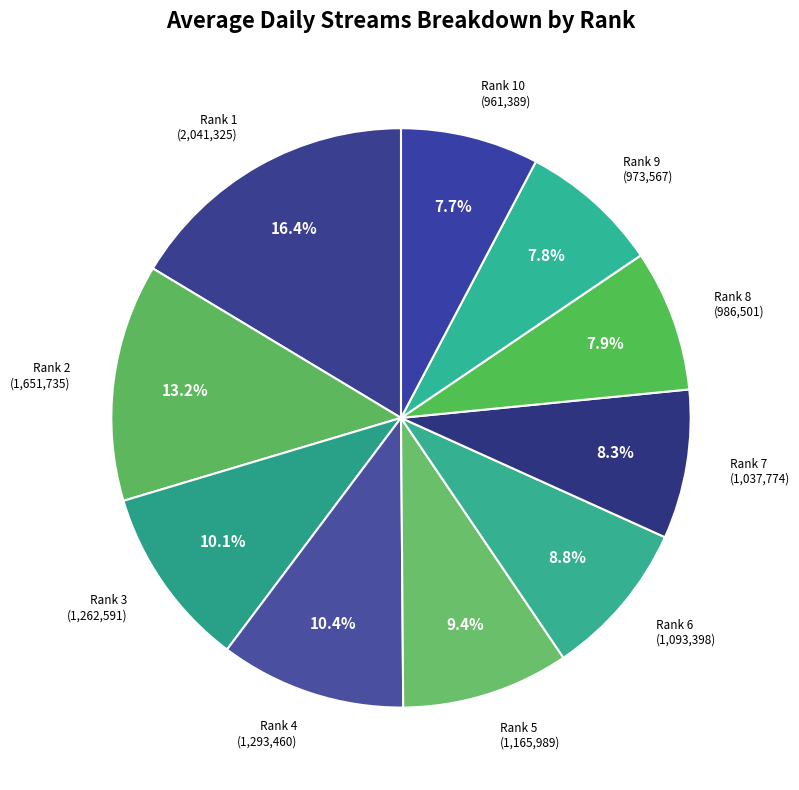

What is the largest slice in the pie chart?

Rank 1